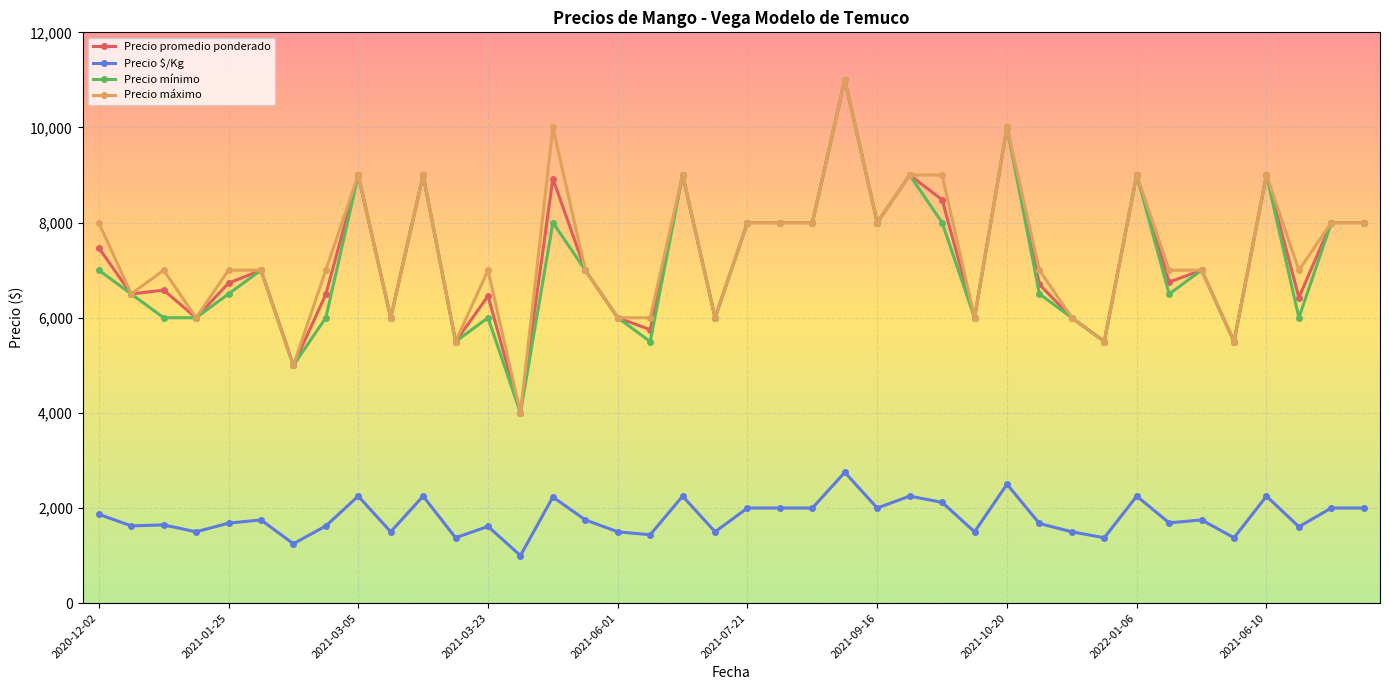

What is the value of the Precio mínimo point at the 9th from the left?

9000